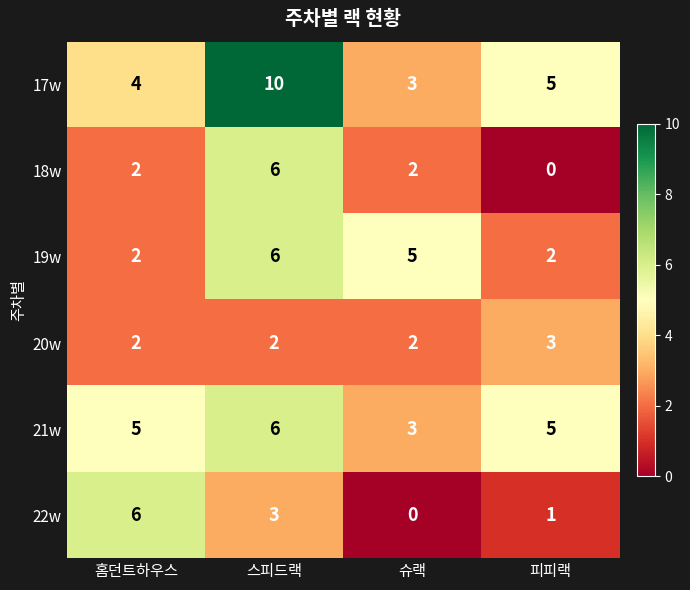

What is the difference between the highest and lowest values at 스피드랙?

8